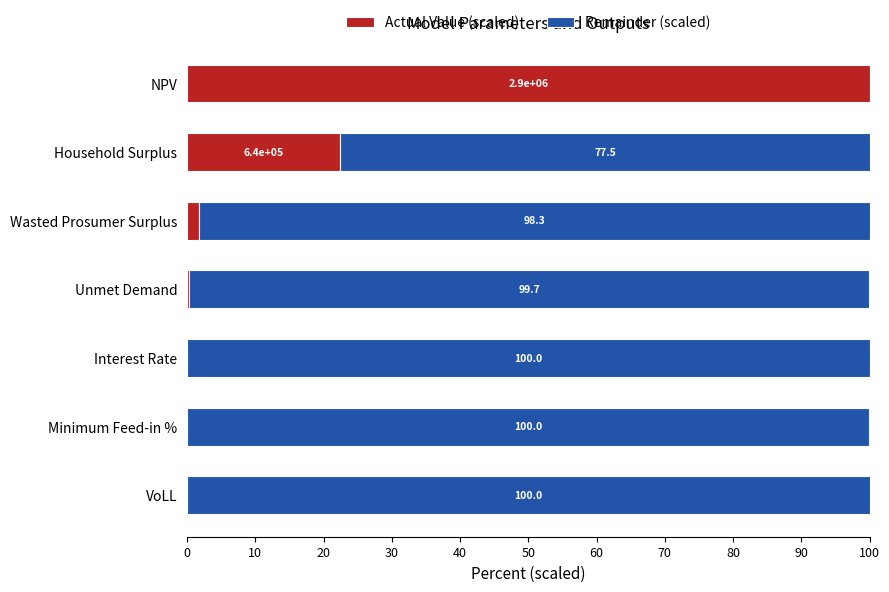

Count the number of data series in this chart.

2